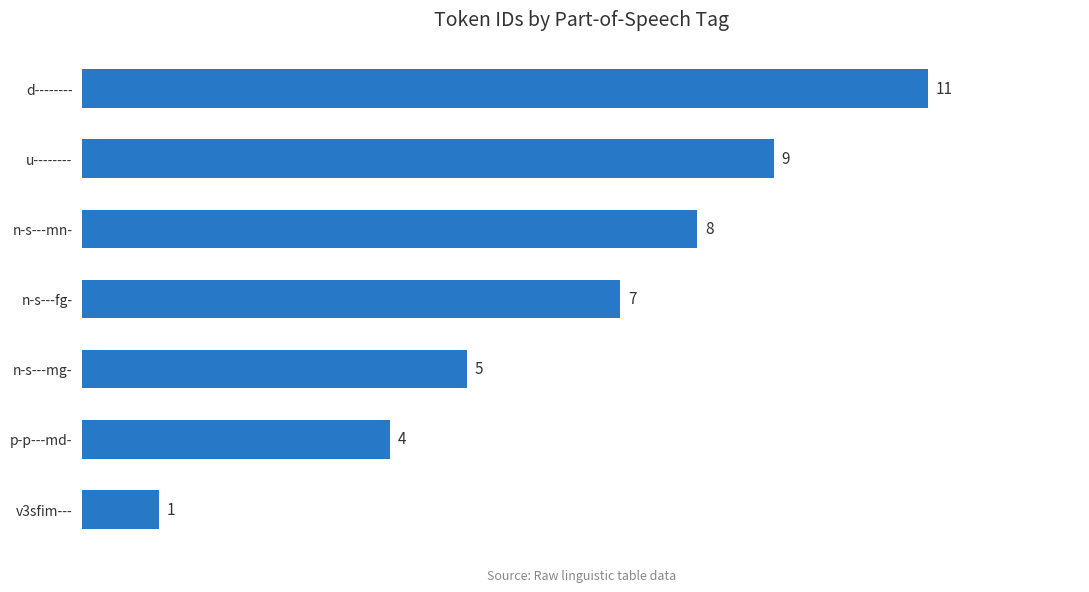

What is the sum of all values?

45